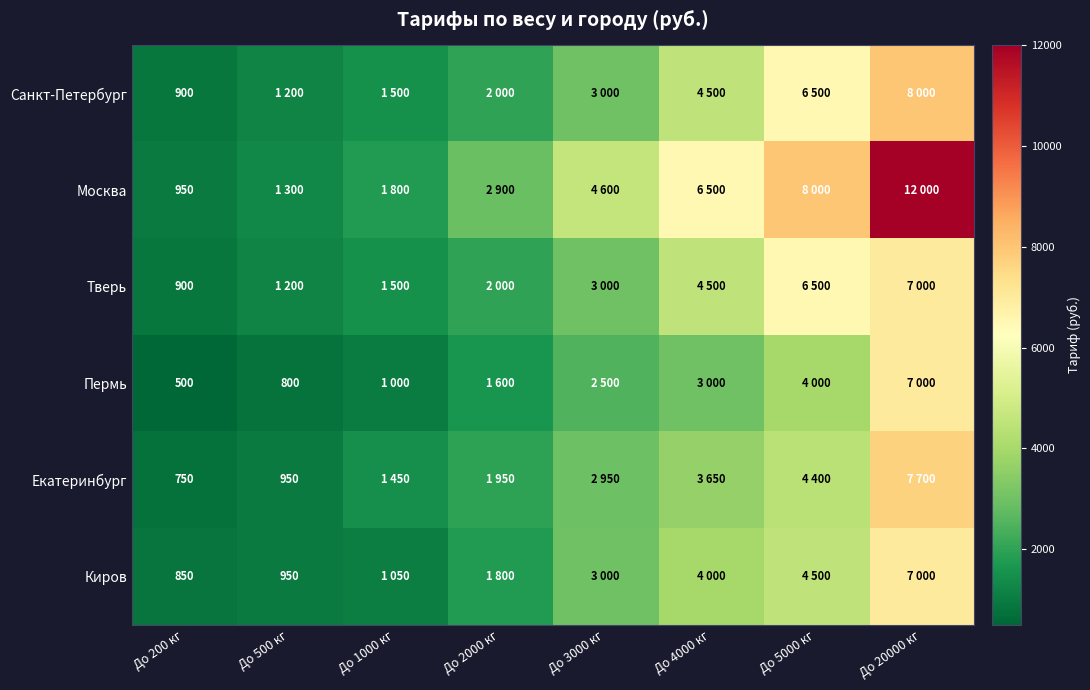

How many series are shown in this chart?

6